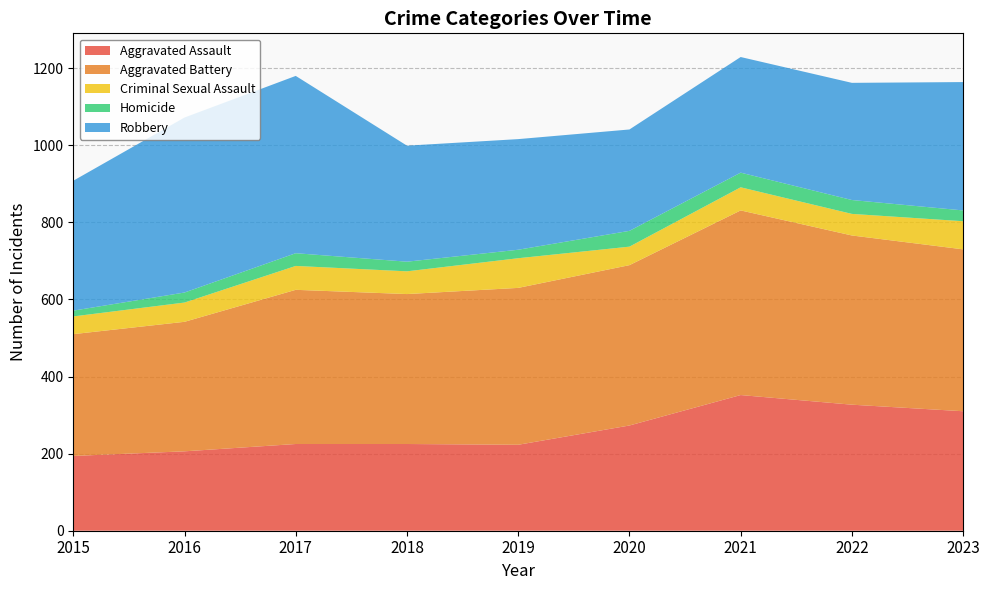

Reading right to left, transcribe all the data shown in this chart.

Aggravated Assault: 2023=310	2022=327	2021=352	2020=273	2019=223	2018=225	2017=225	2016=206	2015=194
Aggravated Battery: 2023=420	2022=439	2021=479	2020=416	2019=407	2018=389	2017=400	2016=336	2015=316
Criminal Sexual Assault: 2023=73	2022=56	2021=60	2020=48	2019=77	2018=59	2017=62	2016=50	2015=46
Homicide: 2023=28	2022=36	2021=38	2020=41	2019=22	2018=25	2017=33	2016=26	2015=15
Robbery: 2023=333	2022=304	2021=300	2020=263	2019=287	2018=301	2017=460	2016=454	2015=337